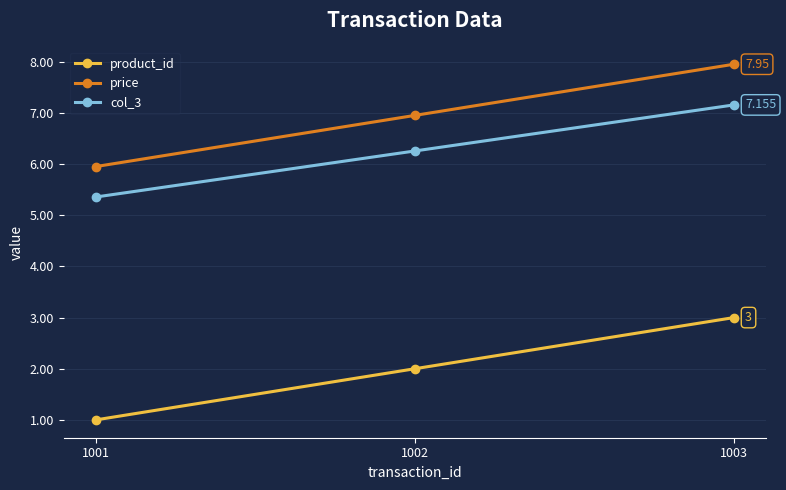

What is the value of the product_id point at the 2nd from the left?

2.0